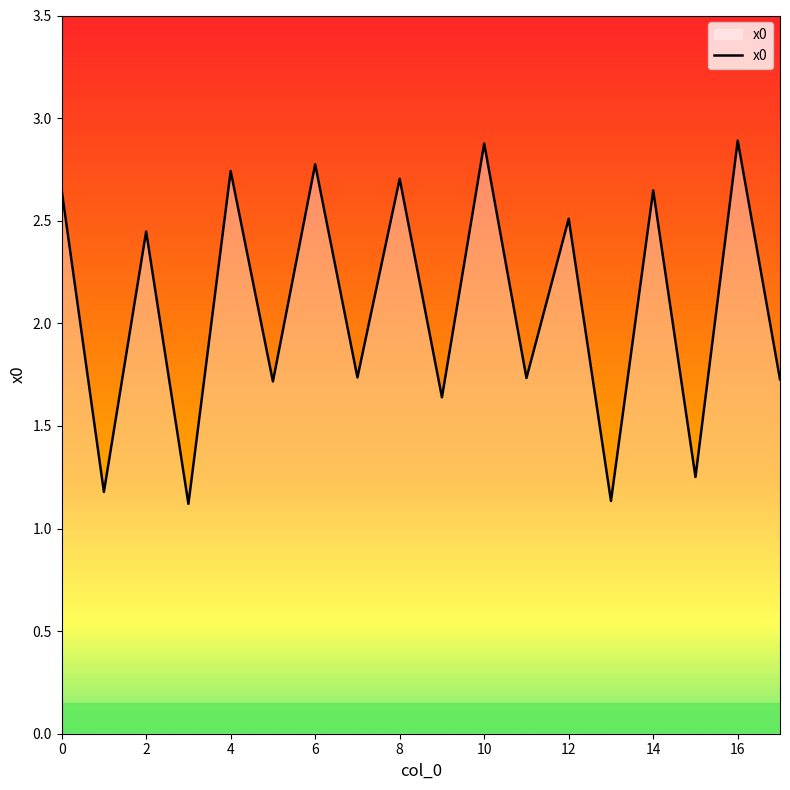

What is the minimum value shown in the chart?

1.1